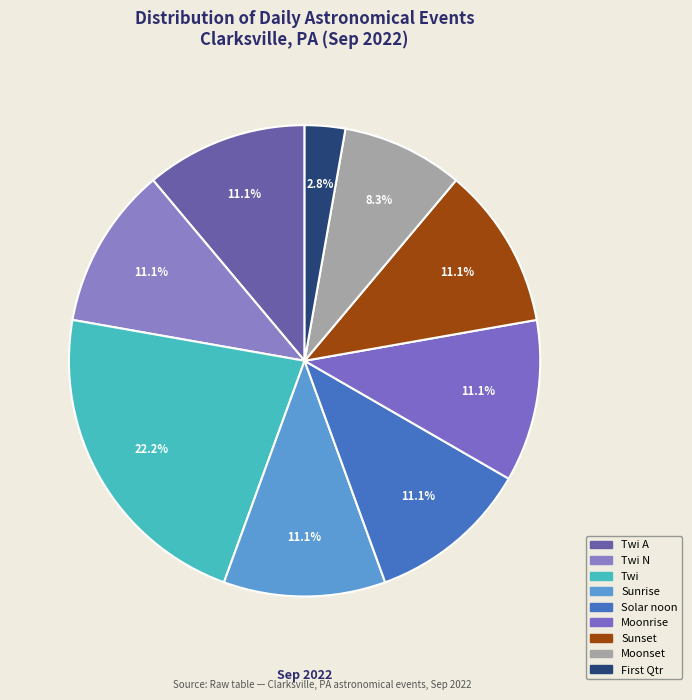

Count the number of slices in the pie.

9